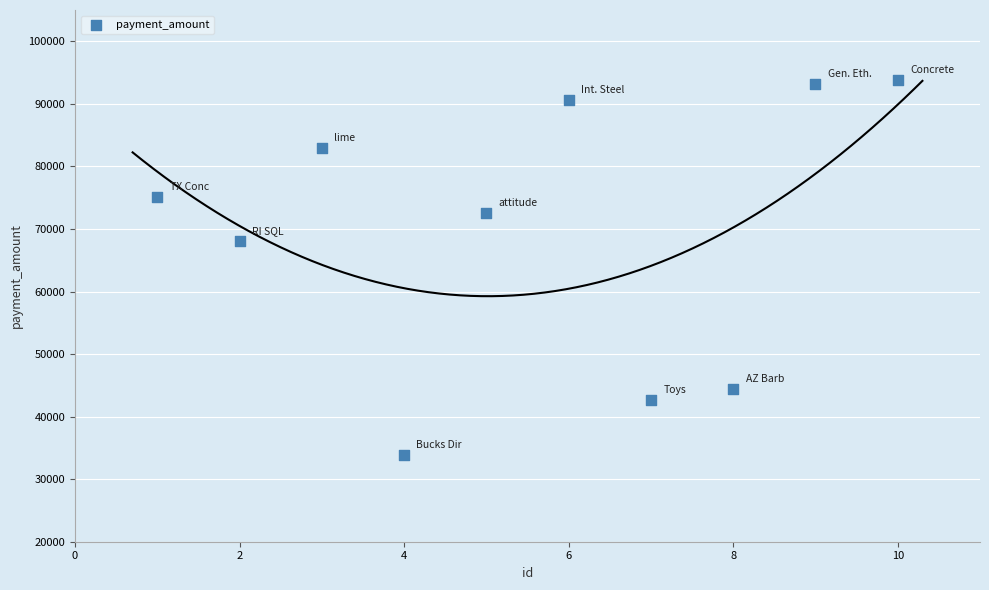

What is the average Y value?

69712